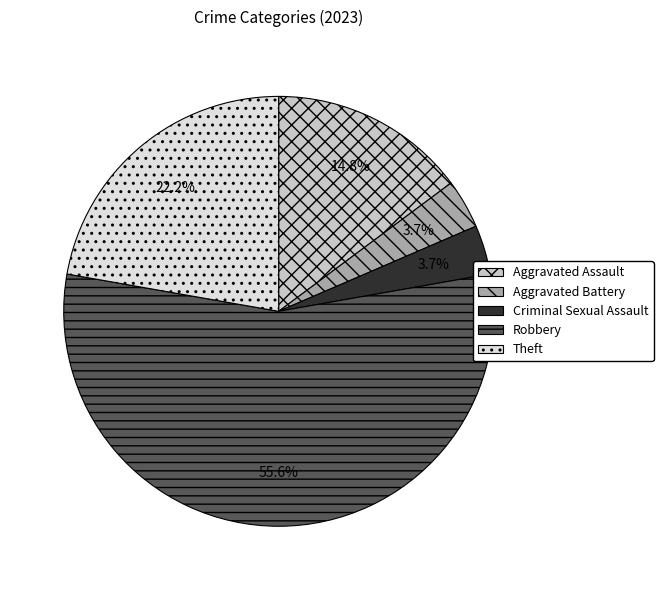

Between Theft and Aggravated Assault, which is larger?

Theft